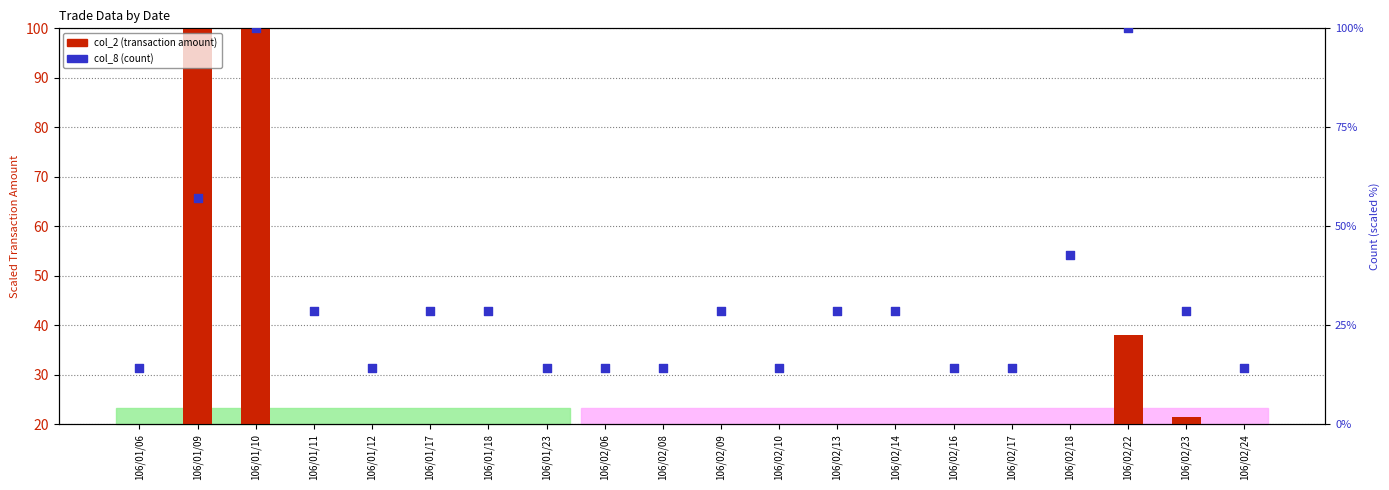

What are all the series names shown in the legend?

col_2 (transaction amount), col_8 (count)